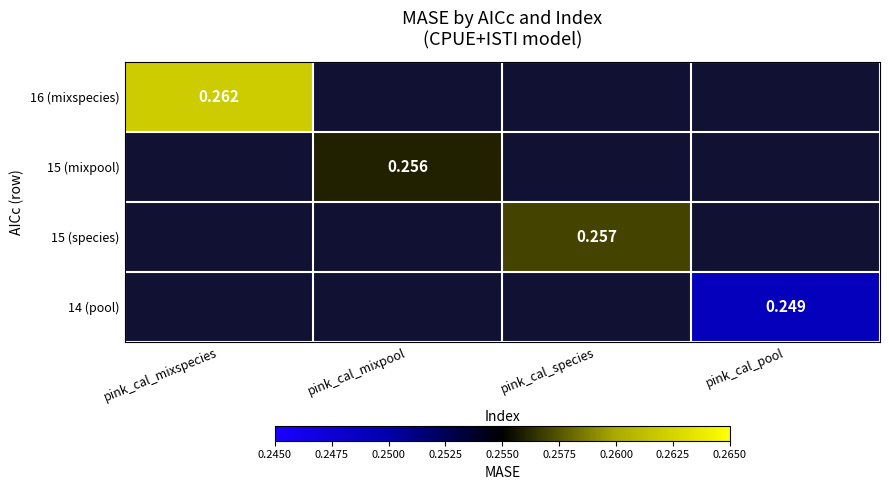

What is the greatest value displayed?

0.3